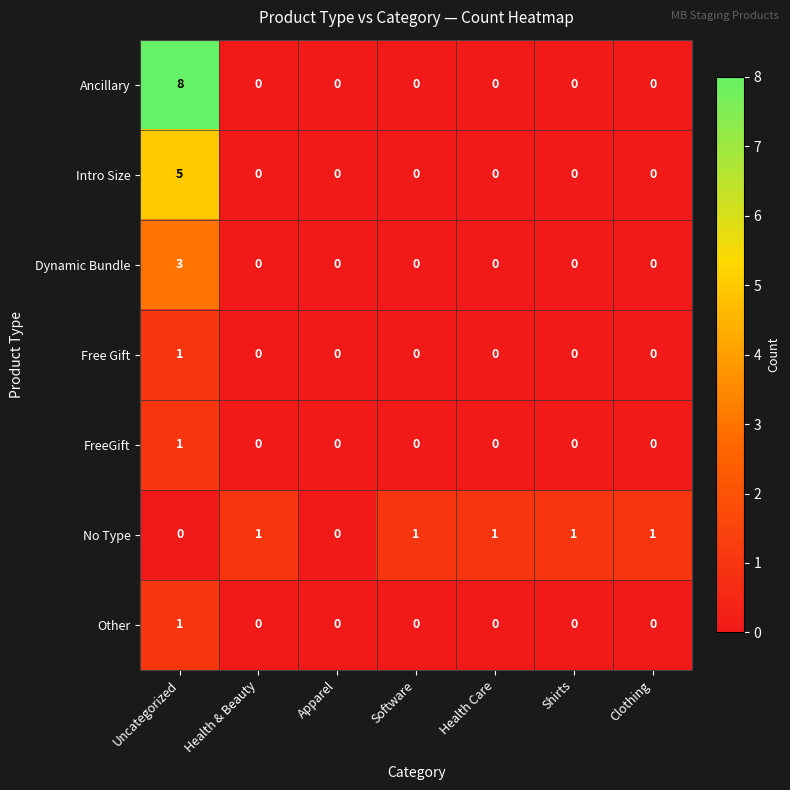

What is the maximum value shown in the chart?

8